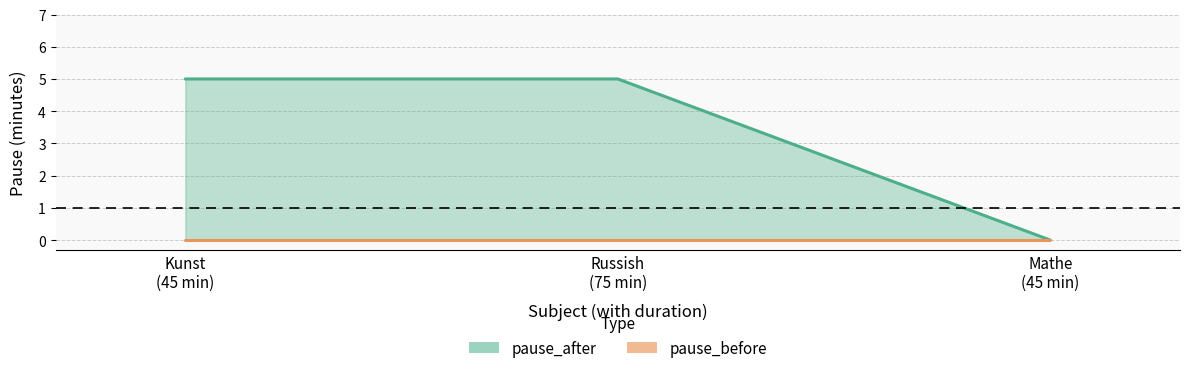

Reading right to left, list all the values displayed in this chart.

0	5	5